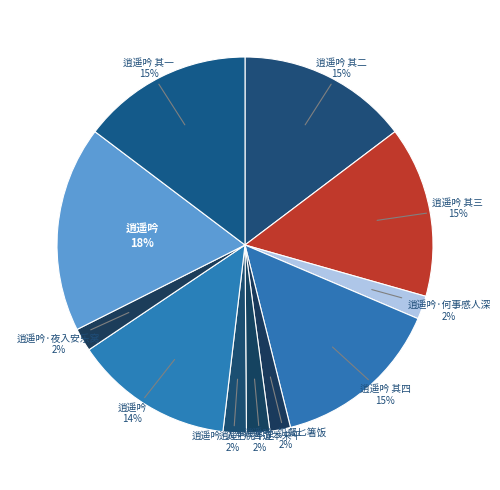

How many segments does this pie chart have?

11